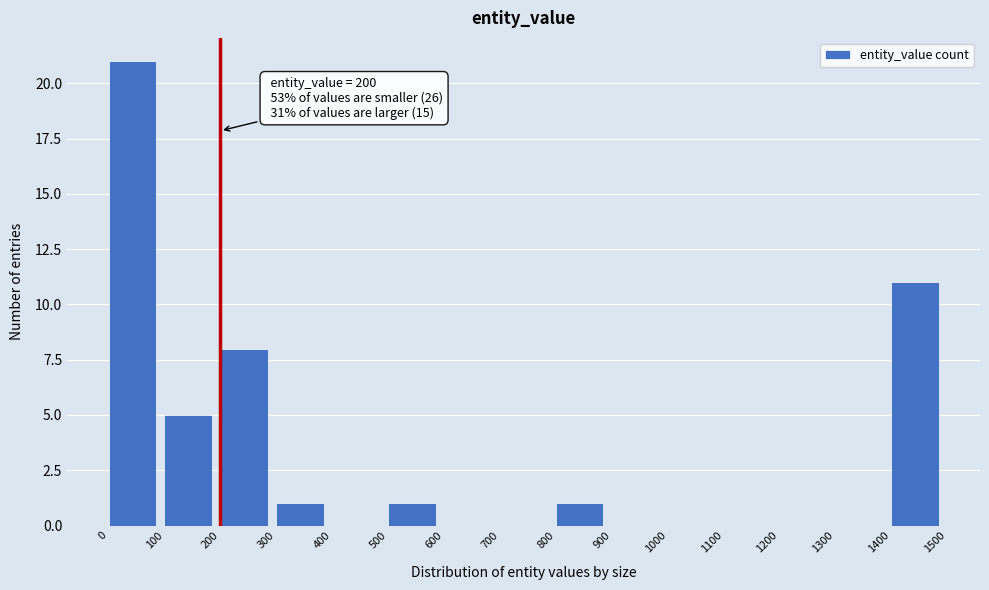

Which range on the x-axis has the tallest bar?

0 to 100